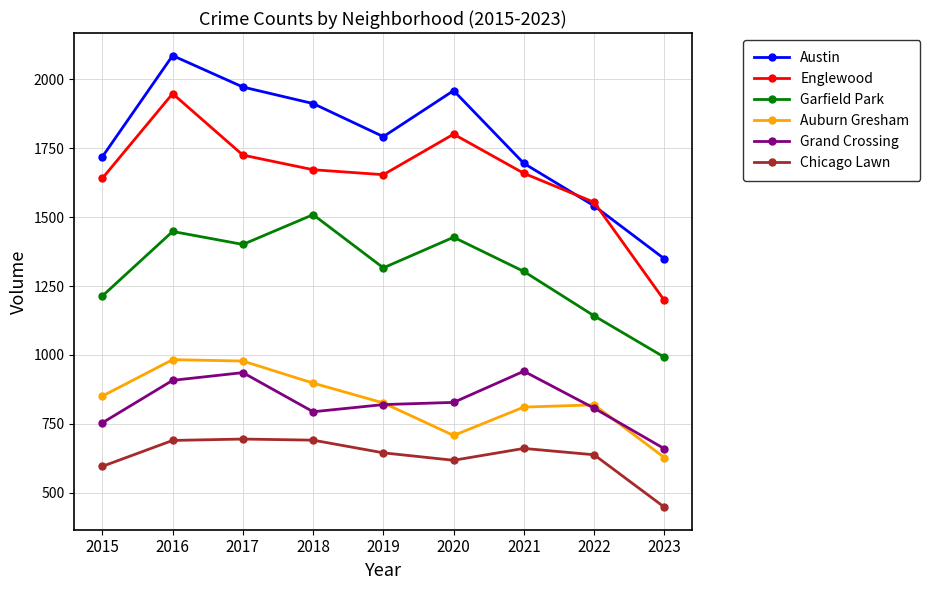

What is the value of the Auburn Gresham point at the 5th from the left?

826